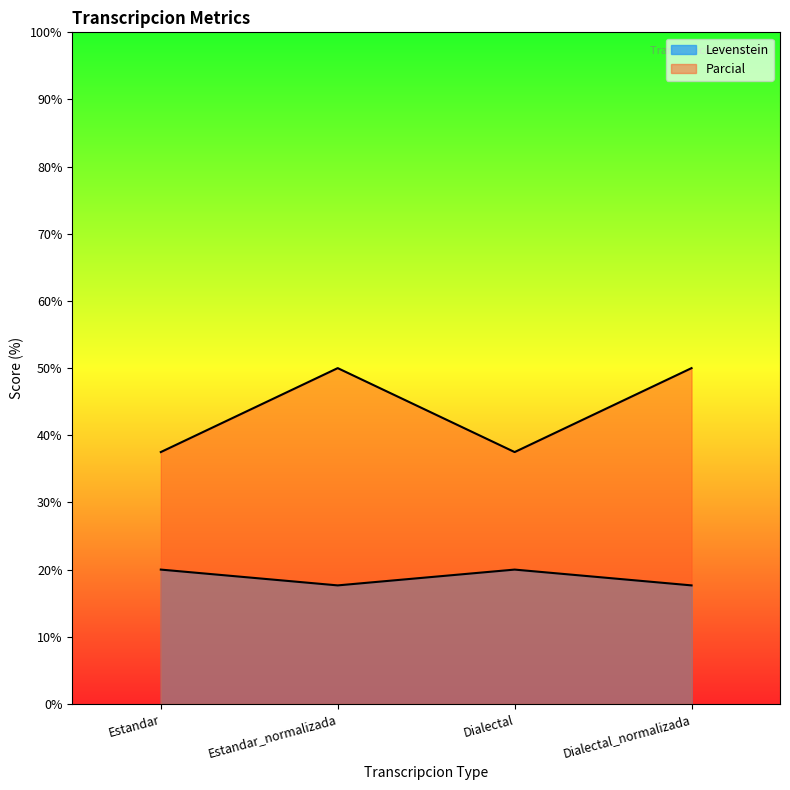

Rank the series at Estandar from lowest to highest value.

Levenstein, Parcial